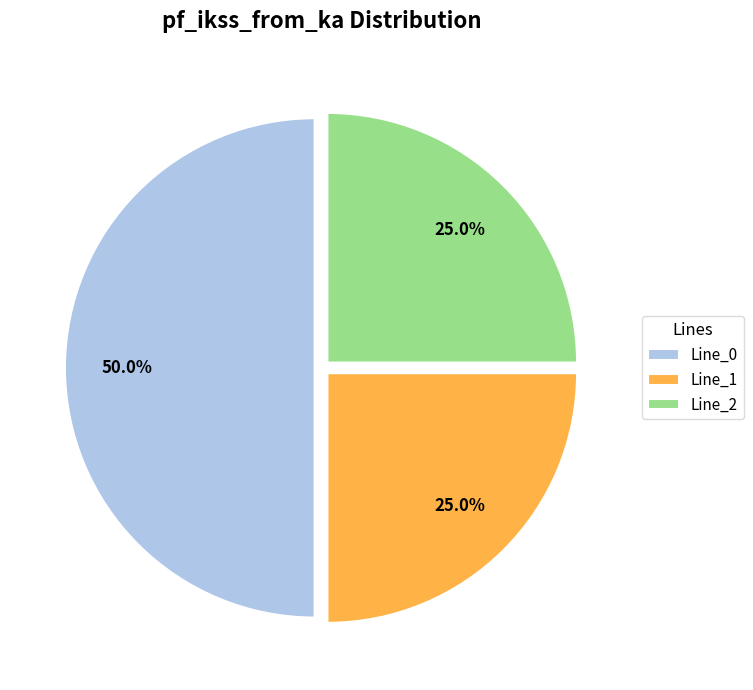

To the nearest percent, what portion does Line_2 represent?

25%